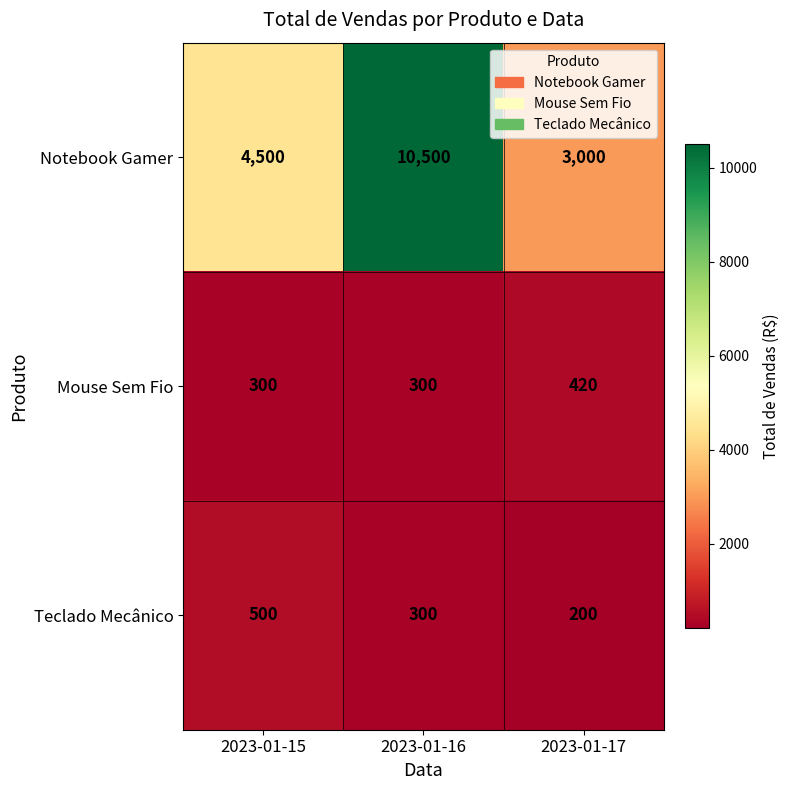

What is the difference between the second highest and minimum values in the Notebook Gamer series?

1500